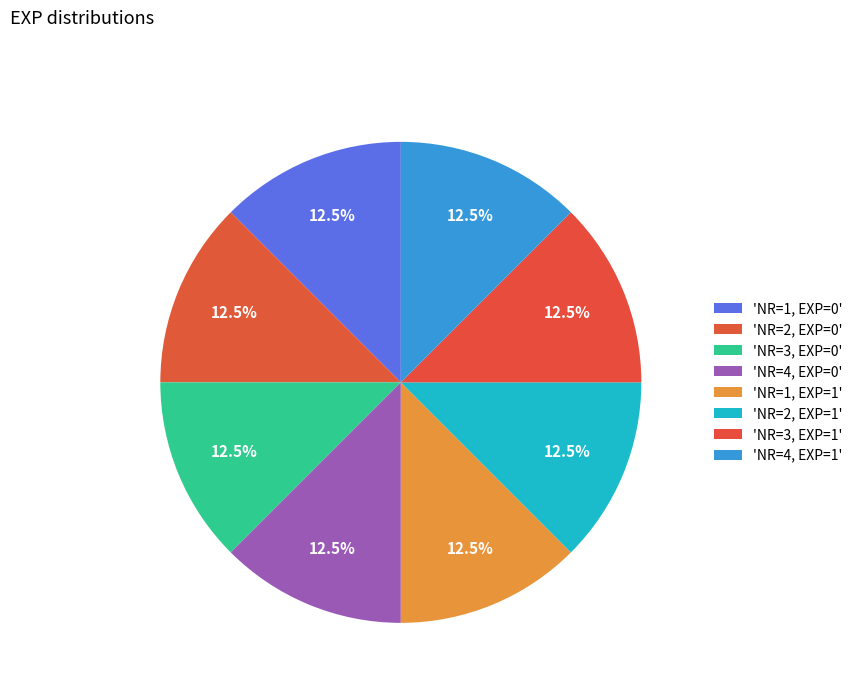

How many segments does this pie chart have?

8